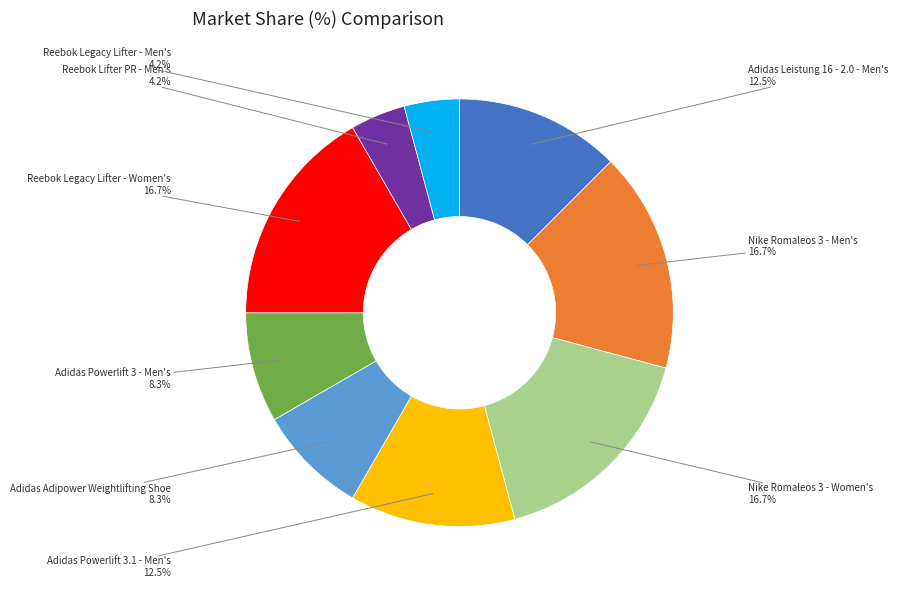

Does any single category account for the majority?

No